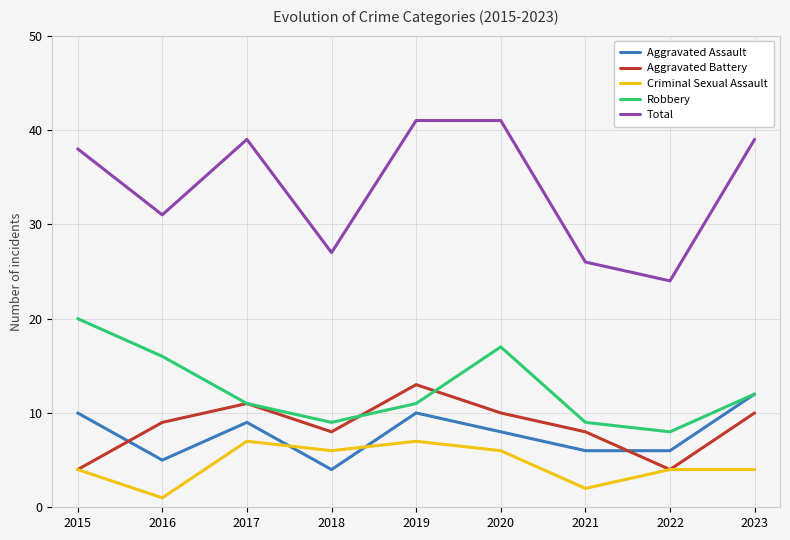

What is the sum of all Aggravated Assault values?

70